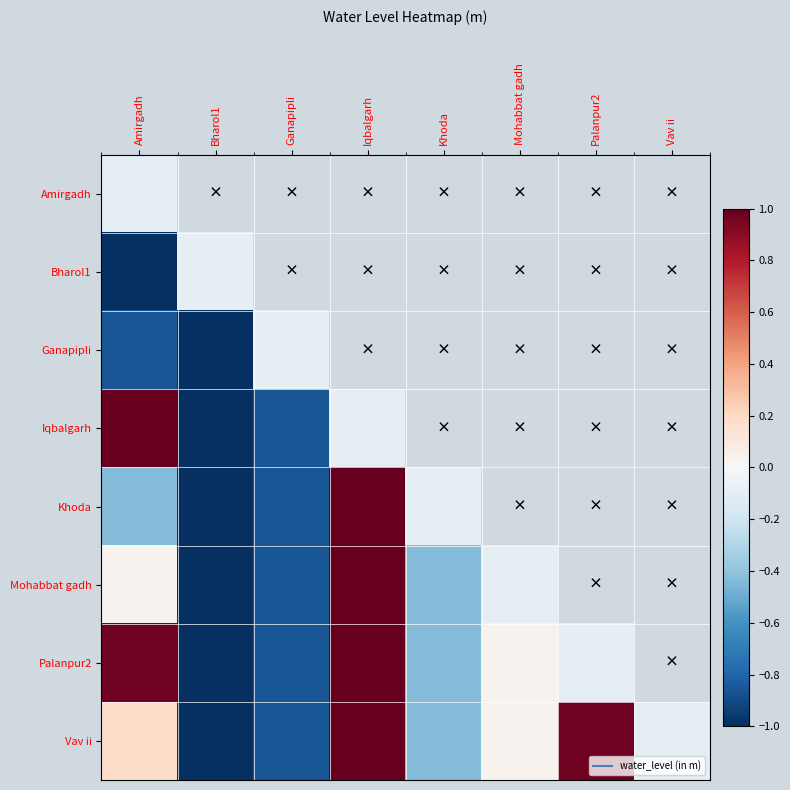

List the labels in order of Ganapipli value, smallest first.

Bharol1, Amirgadh, Ganapipli, Iqbalgarh, Khoda, Mohabbat gadh, Palanpur2, Vav ii